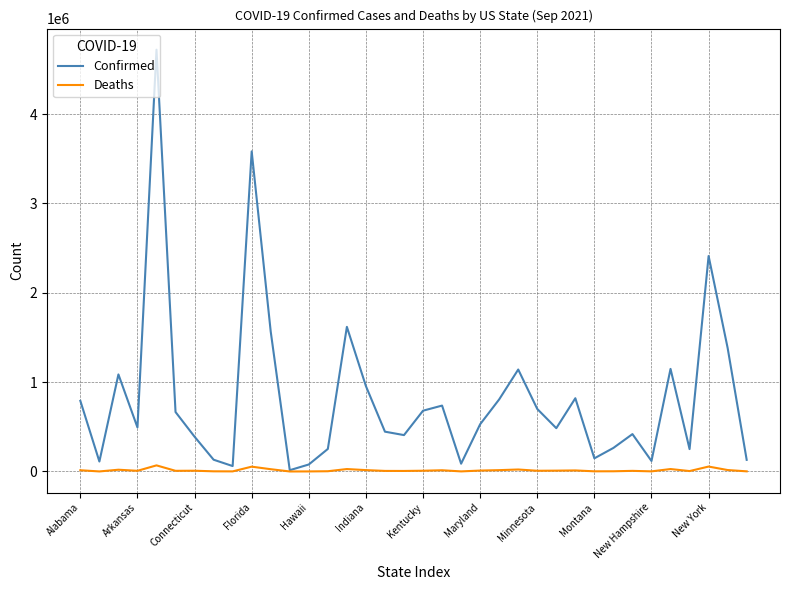

Which series has the largest range (max minus min)?

Confirmed